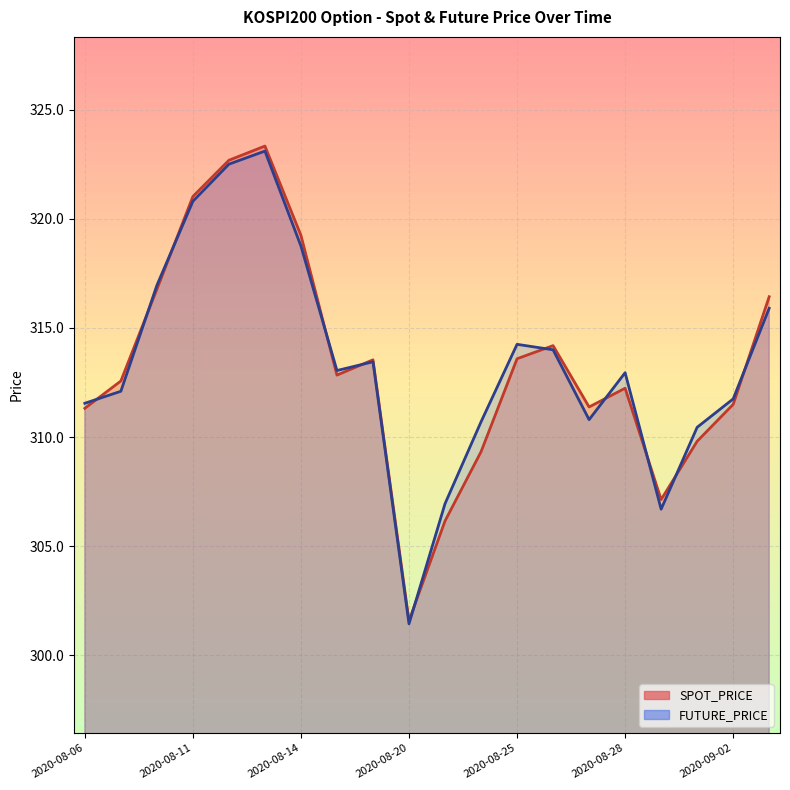

Where does the FUTURE_PRICE series first go above 313?

2020-08-10